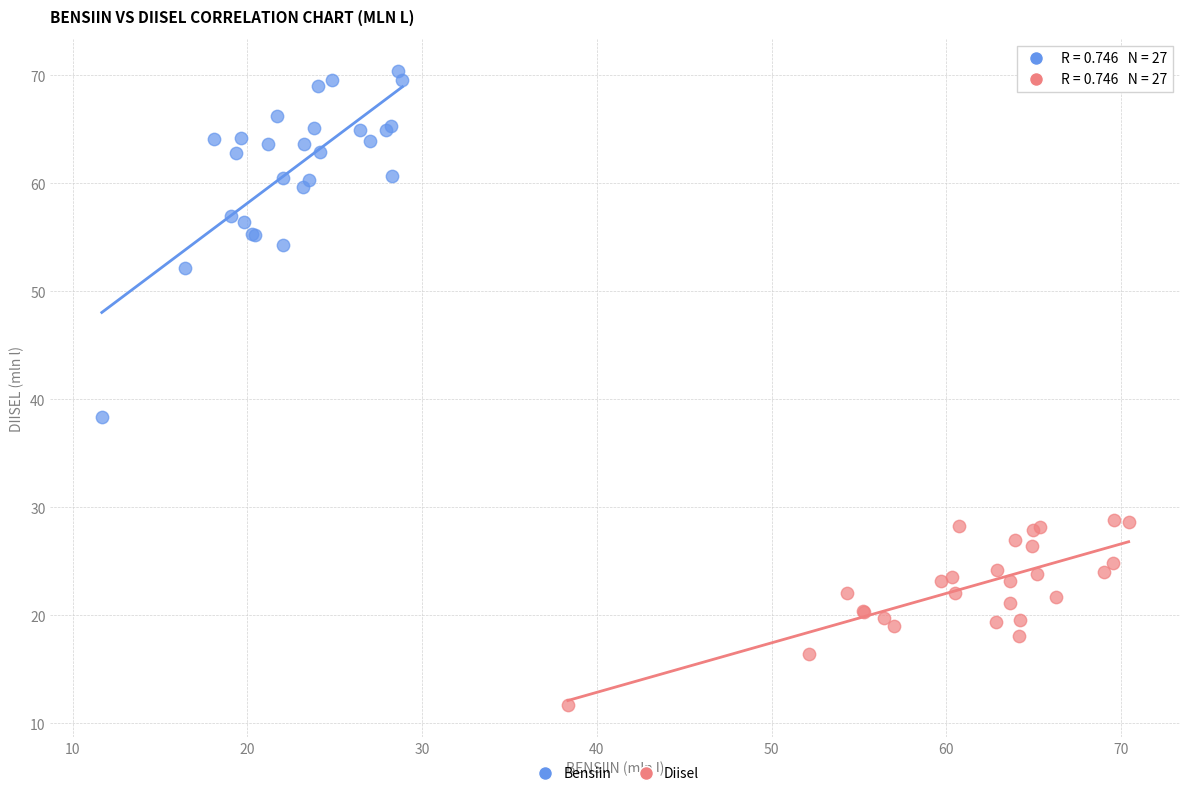

Which series reaches the minimum Y coordinate?

Diisel